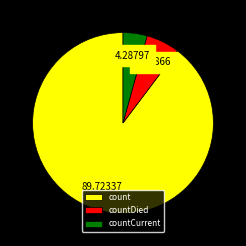

True or false: count accounts for 90% of the total.

True